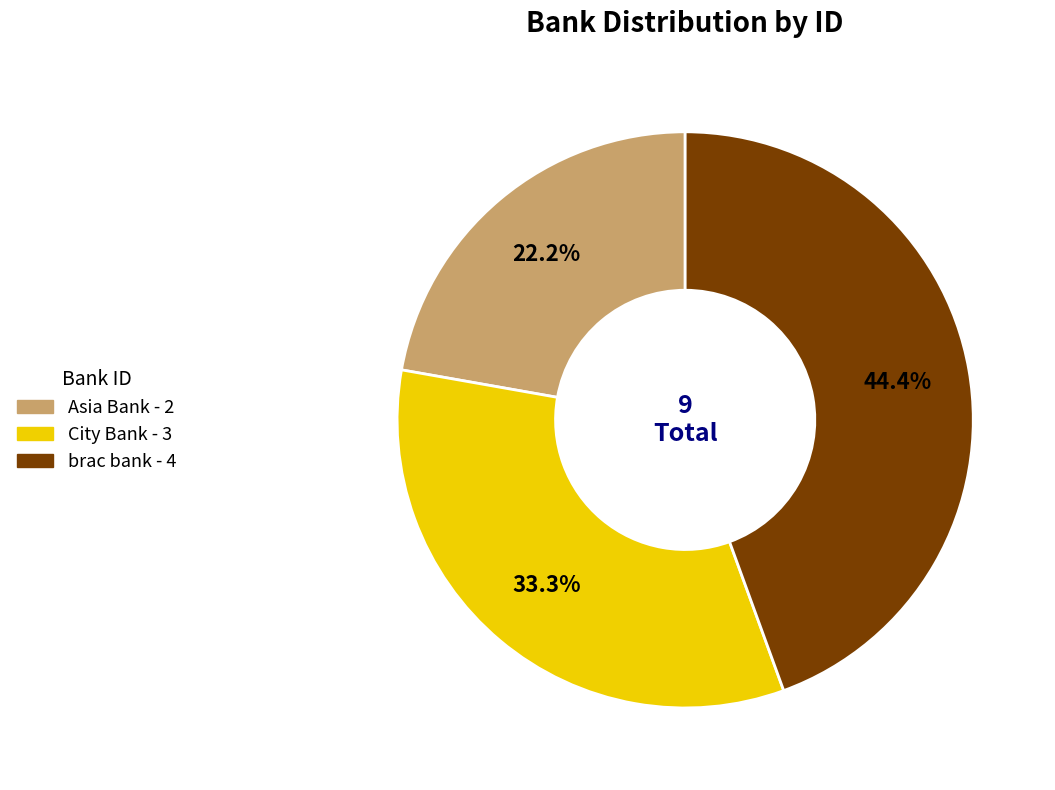

Between Asia Bank and brac bank, which is larger?

brac bank